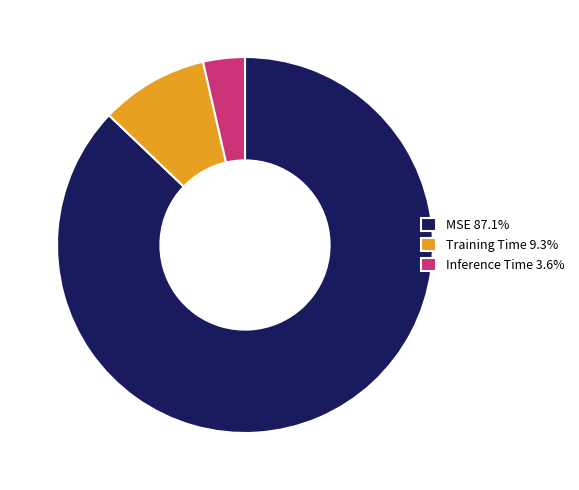

Which slice is the largest?

MSE